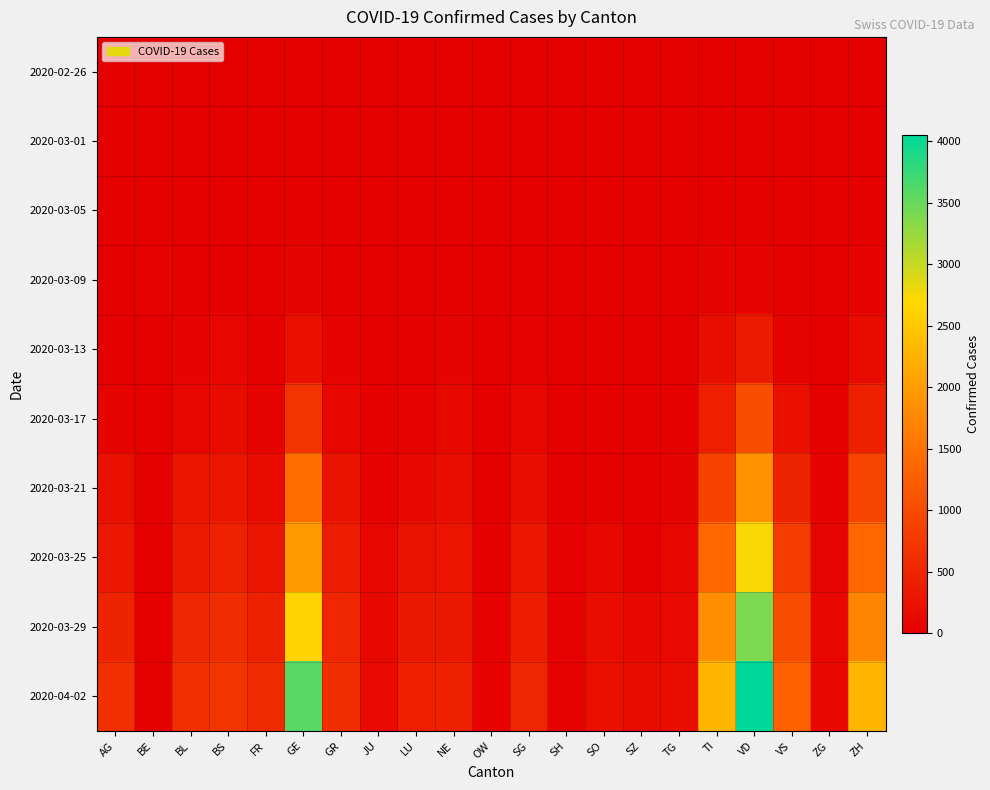

Reading right to left, extract all data points from this chart.

2020-02-26: ZH=0	ZG=0	VS=0	VD=0	TI=1	TG=0	SZ=0	SO=0	SH=0	SG=0	OW=0	NE=0	LU=0	JU=0	GR=2	GE=1	FR=0	BS=1	BL=0	BE=0	AG=1
2020-03-01: ZH=7	ZG=0	VS=2	VD=2	TI=2	TG=0	SZ=0	SO=0	SH=0	SG=0	OW=0	NE=1	LU=0	JU=1	GR=6	GE=9	FR=1	BS=1	BL=2	BE=2	AG=4
2020-03-05: ZH=23	ZG=2	VS=2	VD=6	TI=25	TG=1	SZ=1	SO=0	SH=0	SG=1	OW=0	NE=9	LU=2	JU=2	GR=14	GE=20	FR=6	BS=8	BL=6	BE=0	AG=11
2020-03-09: ZH=49	ZG=10	VS=18	VD=51	TI=61	TG=2	SZ=0	SO=0	SH=0	SG=13	OW=0	NE=27	LU=6	JU=5	GR=18	GE=59	FR=9	BS=28	BL=21	BE=34	AG=15
2020-03-13: ZH=163	ZG=11	VS=71	VD=370	TI=206	TG=8	SZ=9	SO=0	SH=1	SG=39	OW=1	NE=59	LU=17	JU=10	GR=53	GE=224	FR=28	BS=92	BL=48	BE=0	AG=30
2020-03-17: ZH=429	ZG=29	VS=215	VD=1040	TI=426	TG=27	SZ=27	SO=0	SH=2	SG=106	OW=0	NE=114	LU=46	JU=26	GR=101	GE=701	FR=58	BS=164	BL=98	BE=0	AG=69
2020-03-21: ZH=918	ZG=53	VS=481	VD=1874	TI=916	TG=71	SZ=0	SO=0	SH=28	SG=201	OW=0	NE=200	LU=117	JU=49	GR=258	GE=1445	FR=165	BS=297	BL=292	BE=0	AG=223
2020-03-25: ZH=1356	ZG=80	VS=784	VD=2739	TI=1354	TG=110	SZ=0	SO=129	SH=35	SG=320	OW=27	NE=280	LU=233	JU=89	GR=393	GE=1959	FR=290	BS=462	BL=353	BE=0	AG=318
2020-03-29: ZH=1720	ZG=101	VS=1032	VD=3394	TI=1837	TG=146	SZ=128	SO=190	SH=41	SG=396	OW=37	NE=346	LU=346	JU=118	GR=519	GE=2638	FR=439	BS=605	BL=524	BE=0	AG=485
2020-04-02: ZH=2287	ZG=131	VS=1301	VD=4051	TI=2271	TG=195	SZ=155	SO=227	SH=47	SG=513	OW=51	NE=430	LU=426	JU=144	GR=622	GE=3582	FR=547	BS=714	BL=629	BE=20	AG=631